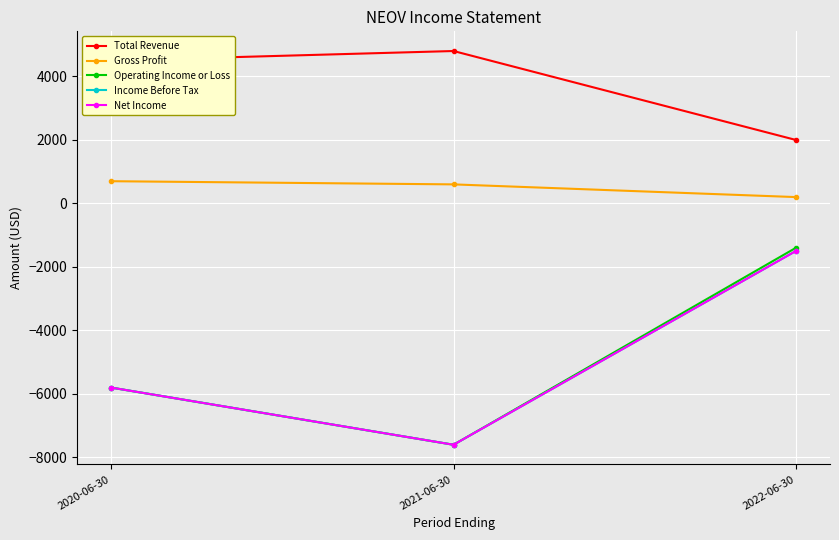

Reading right to left, what are all the values shown in this chart?

Total Revenue: 2000	4800	4500
Gross Profit: 200	600	700
Operating Income or Loss: -1400	-7600	-5800
Income Before Tax: -1500	-7600	-5800
Net Income: -1500	-7600	-5800